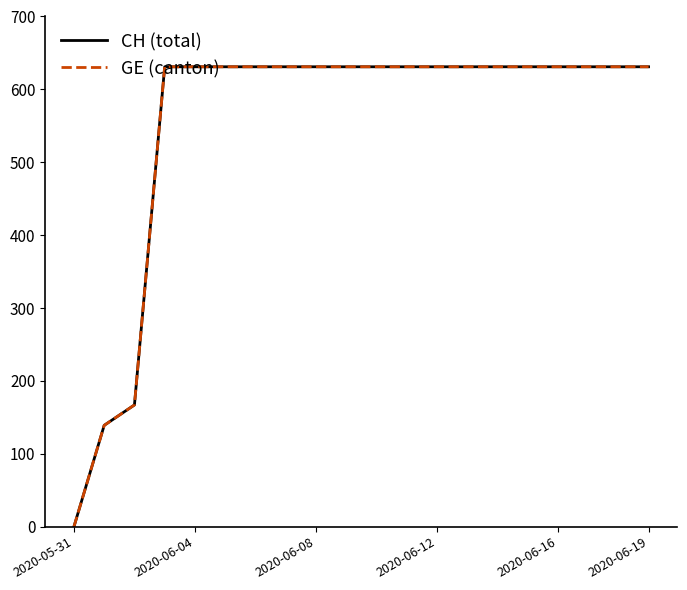

True or false: CH (total) and GE (canton) cross at least once.

False